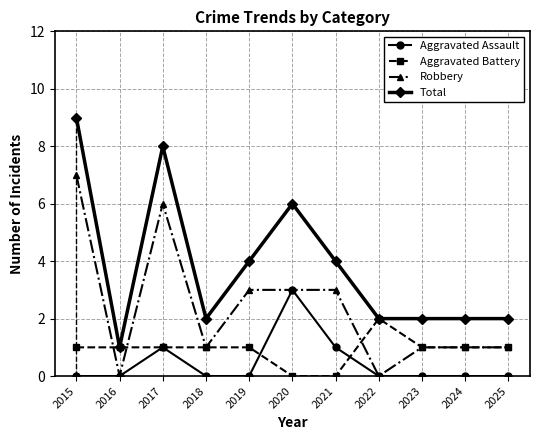

At which label does Total reach its peak?

2015